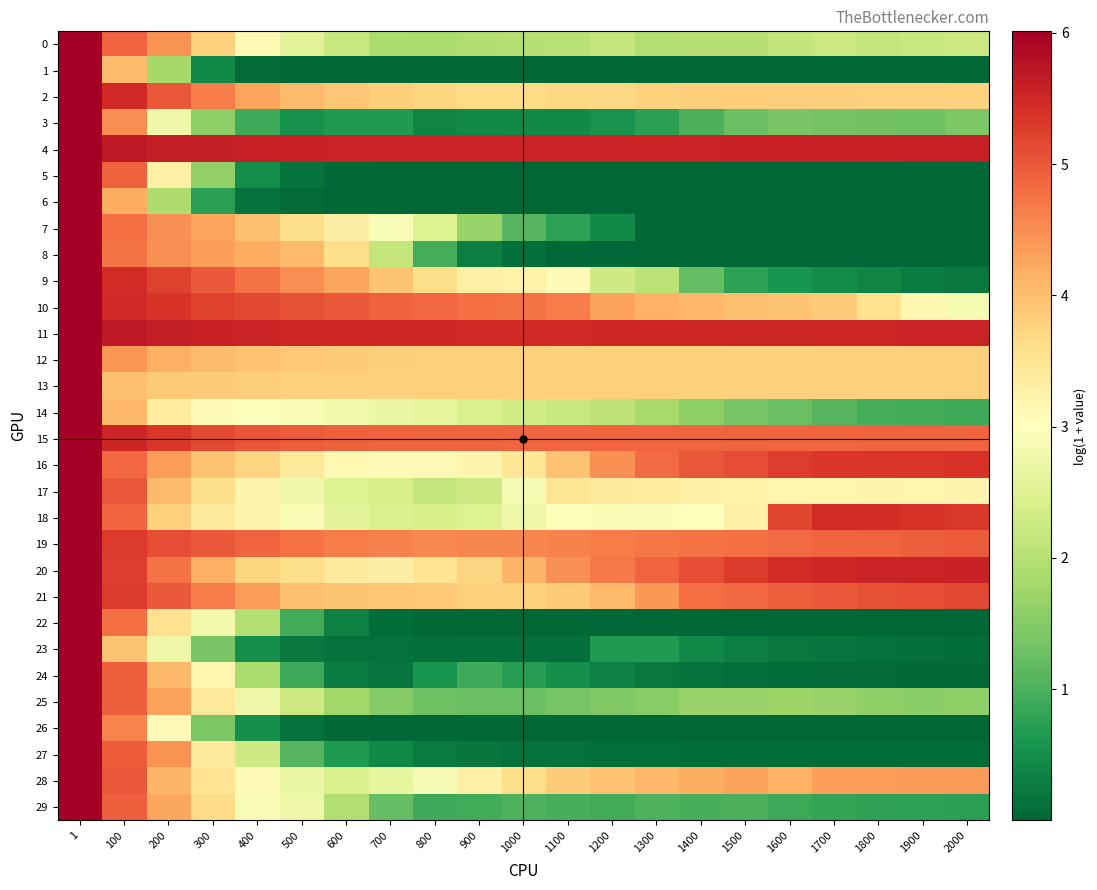

Reading left to right, what are all the values shown in this chart?

0: 1=6.0	100=4.9	200=4.4	300=3.8	400=3.1	500=2.5	600=2.2	700=1.9	800=1.9	900=1.9	1000=2.0	1100=2.0	1200=2.1	1300=2.0	1400=2.0	1500=2.0	1600=2.1	1700=2.3	1800=2.2	1900=2.2	2000=2.3
1: 1=6.0	100=4.0	200=1.8	300=0.4	400=0.1	500=0.0	600=0.0	700=0.0	800=0.0	900=0.0	1000=0.0	1100=0.0	1200=0.0	1300=0.0	1400=0.0	1500=0.0	1600=0.0	1700=0.0	1800=0.0	1900=0.0	2000=0.0
2: 1=6.0	100=5.5	200=5.0	300=4.7	400=4.3	500=4.0	600=3.9	700=3.8	800=3.7	900=3.7	1000=3.7	1100=3.7	1200=3.7	1300=3.8	1400=3.8	1500=3.8	1600=3.8	1700=3.8	1800=3.8	1900=3.8	2000=3.8
3: 1=6.0	100=4.5	200=2.8	300=1.6	400=0.9	500=0.5	600=0.6	700=0.6	800=0.4	900=0.4	1000=0.4	1100=0.4	1200=0.5	1300=0.7	1400=1.0	1500=1.3	1600=1.4	1700=1.3	1800=1.3	1900=1.3	2000=1.4
4: 1=6.0	100=5.7	200=5.6	300=5.6	400=5.6	500=5.6	600=5.6	700=5.6	800=5.5	900=5.5	1000=5.5	1100=5.5	1200=5.5	1300=5.6	1400=5.6	1500=5.6	1600=5.6	1700=5.6	1800=5.6	1900=5.6	2000=5.6
5: 1=6.0	100=4.9	200=3.3	300=1.6	400=0.5	500=0.1	600=0.0	700=0.0	800=0.0	900=0.0	1000=0.0	1100=0.0	1200=0.0	1300=0.0	1400=0.0	1500=0.0	1600=0.0	1700=0.0	1800=0.0	1900=0.0	2000=0.0
6: 1=6.0	100=4.2	200=1.9	300=0.7	400=0.2	500=0.1	600=0.0	700=0.0	800=0.0	900=0.0	1000=0.0	1100=0.0	1200=0.0	1300=0.0	1400=0.0	1500=0.0	1600=0.0	1700=0.0	1800=0.0	1900=0.0	2000=0.0
7: 1=6.0	100=4.8	200=4.5	300=4.3	400=4.0	500=3.6	600=3.3	700=2.9	800=2.5	900=1.7	1000=1.1	1100=0.8	1200=0.4	1300=0.0	1400=0.0	1500=0.0	1600=0.0	1700=0.0	1800=0.0	1900=0.0	2000=0.0
8: 1=6.0	100=4.7	200=4.5	300=4.3	400=4.2	500=4.0	600=3.6	700=2.2	800=0.9	900=0.3	1000=0.1	1100=0.0	1200=0.0	1300=0.0	1400=0.0	1500=0.0	1600=0.0	1700=0.0	1800=0.0	1900=0.0	2000=0.0
9: 1=6.0	100=5.5	200=5.2	300=5.0	400=4.8	500=4.5	600=4.3	700=3.9	800=3.6	900=3.3	1000=3.2	1100=3.1	1200=2.3	1300=2.1	1400=1.2	1500=0.8	1600=0.6	1700=0.5	1800=0.4	1900=0.3	2000=0.2
10: 1=6.0	100=5.5	200=5.4	300=5.2	400=5.2	500=5.1	600=5.0	700=4.9	800=4.8	900=4.8	1000=4.7	1100=4.7	1200=4.3	1300=4.1	1400=4.1	1500=4.0	1600=3.9	1700=3.8	1800=3.6	1900=3.2	2000=2.8
11: 1=6.0	100=5.7	200=5.6	300=5.6	400=5.5	500=5.5	600=5.5	700=5.5	800=5.5	900=5.5	1000=5.5	1100=5.5	1200=5.5	1300=5.5	1400=5.5	1500=5.5	1600=5.5	1700=5.5	1800=5.5	1900=5.6	2000=5.6
12: 1=6.0	100=4.4	200=4.2	300=4.0	400=4.0	500=3.9	600=3.8	700=3.8	800=3.8	900=3.8	1000=3.8	1100=3.8	1200=3.8	1300=3.8	1400=3.8	1500=3.8	1600=3.8	1700=3.8	1800=3.8	1900=3.8	2000=3.8
13: 1=6.0	100=4.0	200=3.9	300=3.8	400=3.8	500=3.8	600=3.8	700=3.8	800=3.8	900=3.8	1000=3.8	1100=3.8	1200=3.8	1300=3.8	1400=3.8	1500=3.8	1600=3.8	1700=3.8	1800=3.8	1900=3.8	2000=3.8
14: 1=6.0	100=4.1	200=3.4	300=3.1	400=3.0	500=2.9	600=2.8	700=2.7	800=2.6	900=2.4	1000=2.3	1100=2.2	1200=2.1	1300=1.8	1400=1.6	1500=1.4	1600=1.3	1700=1.1	1800=0.9	1900=0.9	2000=0.9
15: 1=6.0	100=5.5	200=5.3	300=5.2	400=5.0	500=5.0	600=4.9	700=4.9	800=4.9	900=4.9	1000=4.9	1100=4.9	1200=4.9	1300=4.9	1400=4.9	1500=4.9	1600=4.9	1700=4.9	1800=4.9	1900=4.9	2000=4.9
16: 1=6.0	100=4.9	200=4.4	300=4.0	400=3.7	500=3.4	600=3.1	700=3.1	800=3.1	900=3.2	1000=3.5	1100=4.0	1200=4.5	1300=4.8	1400=5.0	1500=5.1	1600=5.3	1700=5.3	1800=5.3	1900=5.3	2000=5.4
17: 1=6.0	100=5.0	200=4.1	300=3.6	400=3.2	500=2.8	600=2.5	700=2.4	800=2.2	900=2.3	1000=2.9	1100=3.5	1200=3.4	1300=3.4	1400=3.3	1500=3.3	1600=3.2	1700=3.2	1800=3.2	1900=3.2	2000=3.2
18: 1=6.0	100=4.9	200=3.8	300=3.4	400=3.2	500=2.9	600=2.6	700=2.5	800=2.4	900=2.5	1000=2.7	1100=2.9	1200=2.9	1300=2.9	1400=3.0	1500=3.3	1600=5.2	1700=5.5	1800=5.4	1900=5.4	2000=5.3
19: 1=6.0	100=5.3	200=5.1	300=5.0	400=4.9	500=4.7	600=4.7	700=4.6	800=4.6	900=4.6	1000=4.6	1100=4.6	1200=4.7	1300=4.7	1400=4.8	1500=4.8	1600=4.8	1700=4.9	1800=4.9	1900=4.9	2000=5.0
20: 1=6.0	100=5.3	200=4.8	300=4.2	400=3.7	500=3.6	600=3.4	700=3.3	800=3.5	900=3.7	1000=4.1	1100=4.5	1200=4.7	1300=4.9	1400=5.1	1500=5.3	1600=5.5	1700=5.5	1800=5.5	1900=5.6	2000=5.6
21: 1=6.0	100=5.3	200=5.0	300=4.7	400=4.4	500=4.0	600=3.9	700=3.9	800=3.9	900=3.8	1000=3.8	1100=3.8	1200=4.1	1300=4.4	1400=4.8	1500=4.9	1600=4.9	1700=5.0	1800=5.1	1900=5.1	2000=5.2
22: 1=6.0	100=4.8	200=3.5	300=2.8	400=2.0	500=0.9	600=0.3	700=0.1	800=0.0	900=0.0	1000=0.0	1100=0.0	1200=0.0	1300=0.0	1400=0.0	1500=0.0	1600=0.0	1700=0.0	1800=0.0	1900=0.0	2000=0.0
23: 1=6.0	100=3.9	200=2.7	300=1.4	400=0.5	500=0.2	600=0.1	700=0.1	800=0.1	900=0.1	1000=0.1	1100=0.1	1200=0.6	1300=0.6	1400=0.4	1500=0.3	1600=0.2	1700=0.2	1800=0.1	1900=0.1	2000=0.1
24: 1=6.0	100=4.9	200=4.1	300=3.2	400=1.9	500=0.9	600=0.3	700=0.2	800=0.6	900=0.9	1000=0.7	1100=0.5	1200=0.3	1300=0.2	1400=0.2	1500=0.1	1600=0.1	1700=0.1	1800=0.1	1900=0.0	2000=0.0
25: 1=6.0	100=4.9	200=4.3	300=3.4	400=2.8	500=2.2	600=1.8	700=1.5	800=1.3	900=1.3	1000=1.2	1100=1.4	1200=1.5	1300=1.5	1400=1.7	1500=1.7	1600=1.7	1700=1.7	1800=1.6	1900=1.6	2000=1.6
26: 1=6.0	100=4.6	200=3.1	300=1.4	400=0.5	500=0.1	600=0.0	700=0.0	800=0.0	900=0.0	1000=0.0	1100=0.0	1200=0.0	1300=0.0	1400=0.0	1500=0.0	1600=0.0	1700=0.0	1800=0.0	1900=0.0	2000=0.0
27: 1=6.0	100=5.0	200=4.4	300=3.4	400=2.3	500=1.1	600=0.6	700=0.4	800=0.3	900=0.2	1000=0.2	1100=0.1	1200=0.1	1300=0.1	1400=0.1	1500=0.1	1600=0.1	1700=0.1	1800=0.1	1900=0.1	2000=0.1
28: 1=6.0	100=5.0	200=4.1	300=3.5	400=3.1	500=2.7	600=2.4	700=2.6	800=2.9	900=3.3	1000=3.6	1100=3.8	1200=4.0	1300=4.1	1400=4.2	1500=4.3	1600=4.2	1700=4.3	1800=4.4	1900=4.4	2000=4.4
29: 1=6.0	100=4.9	200=4.3	300=3.6	400=2.9	500=2.7	600=2.0	700=1.2	800=0.9	900=0.9	1000=1.0	1100=1.0	1200=0.9	1300=1.0	1400=1.0	1500=1.0	1600=0.9	1700=0.8	1800=0.8	1900=0.8	2000=0.7